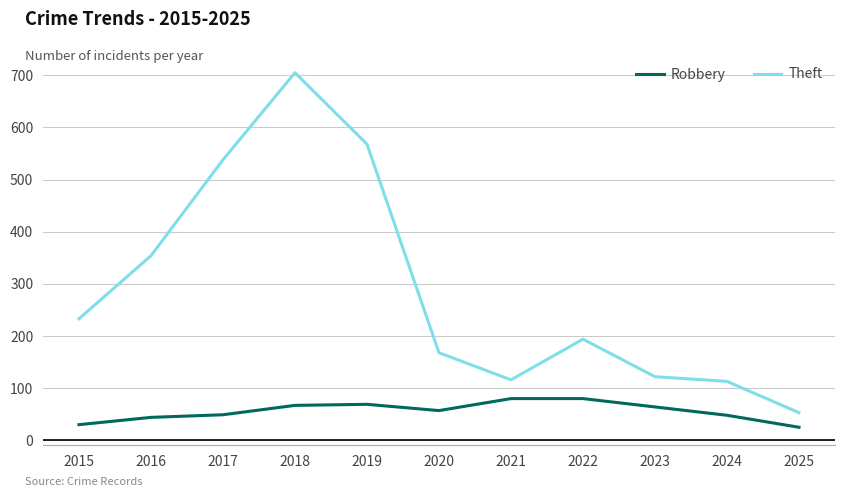

Which series has the widest spread of values?

Theft